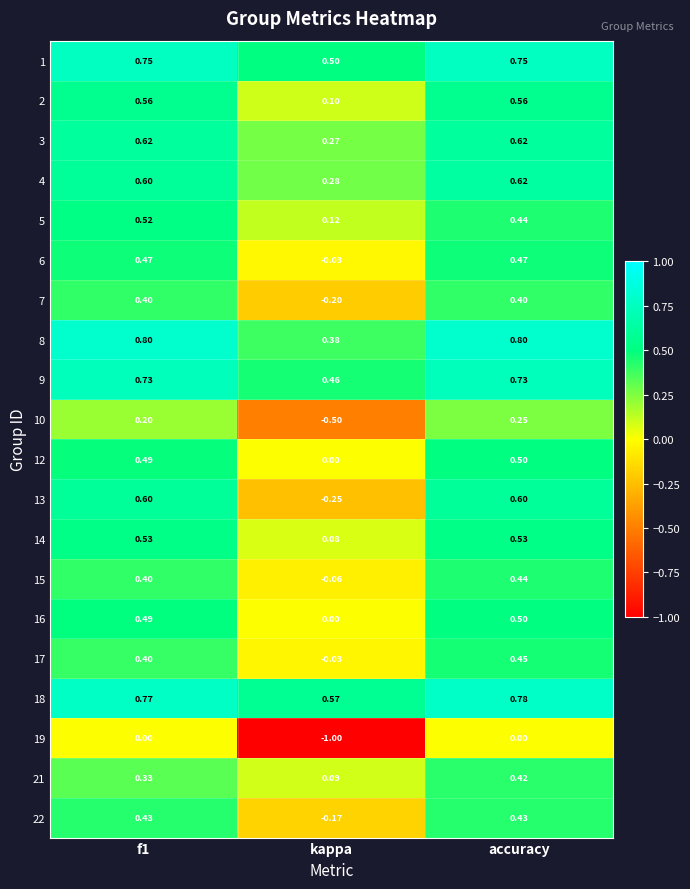

Is the value of 22 at kappa greater than the value of 1 at kappa?

No